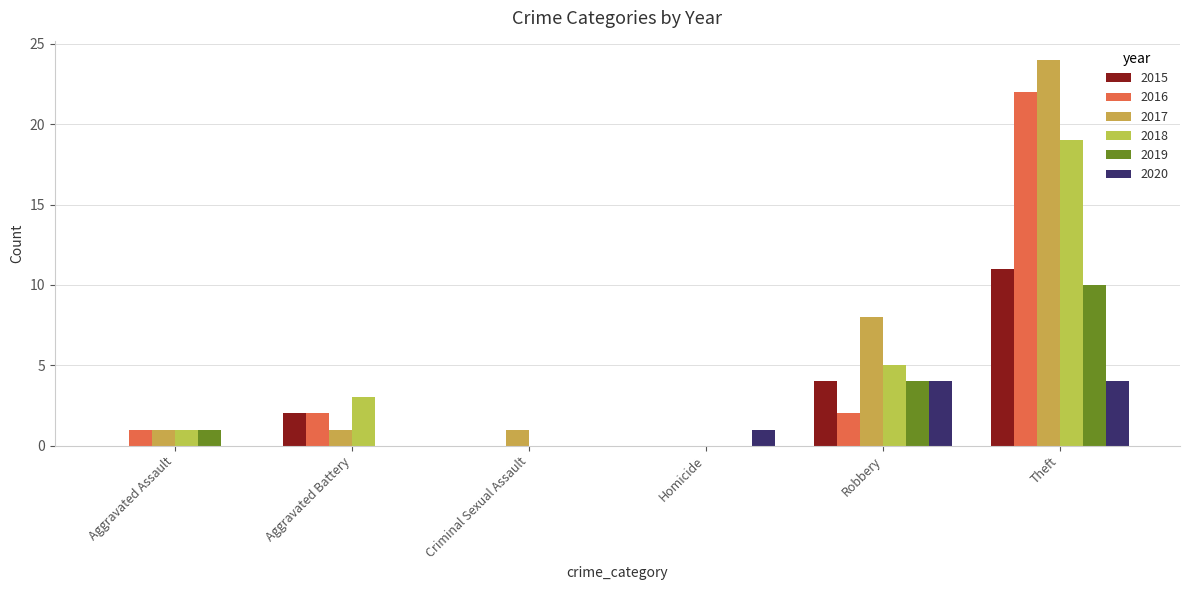

Is it true that 2019 equals 4 at Homicide?

False